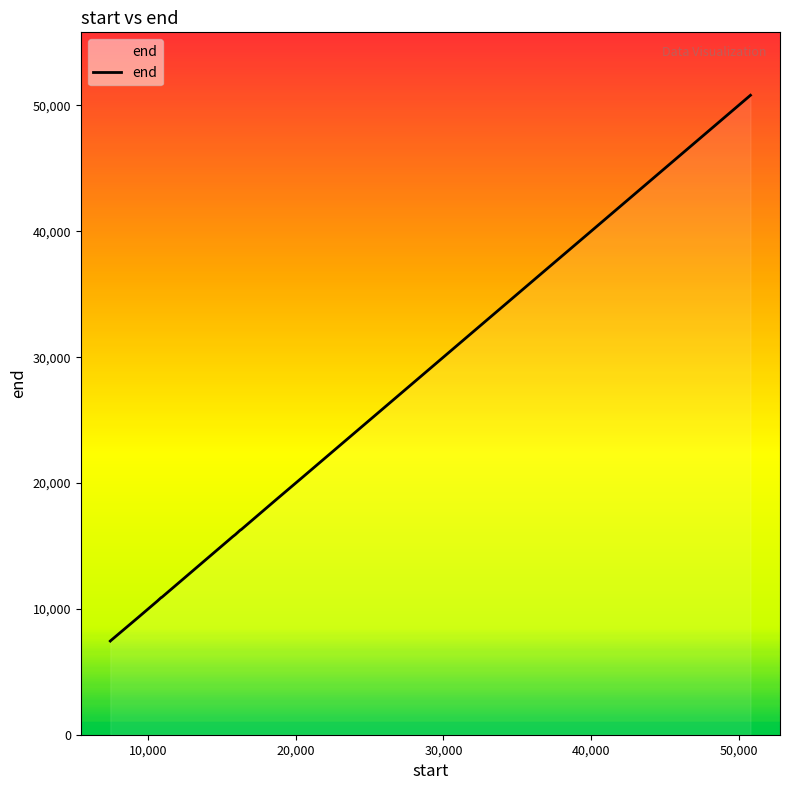

What is the maximum value shown in the chart?

50807